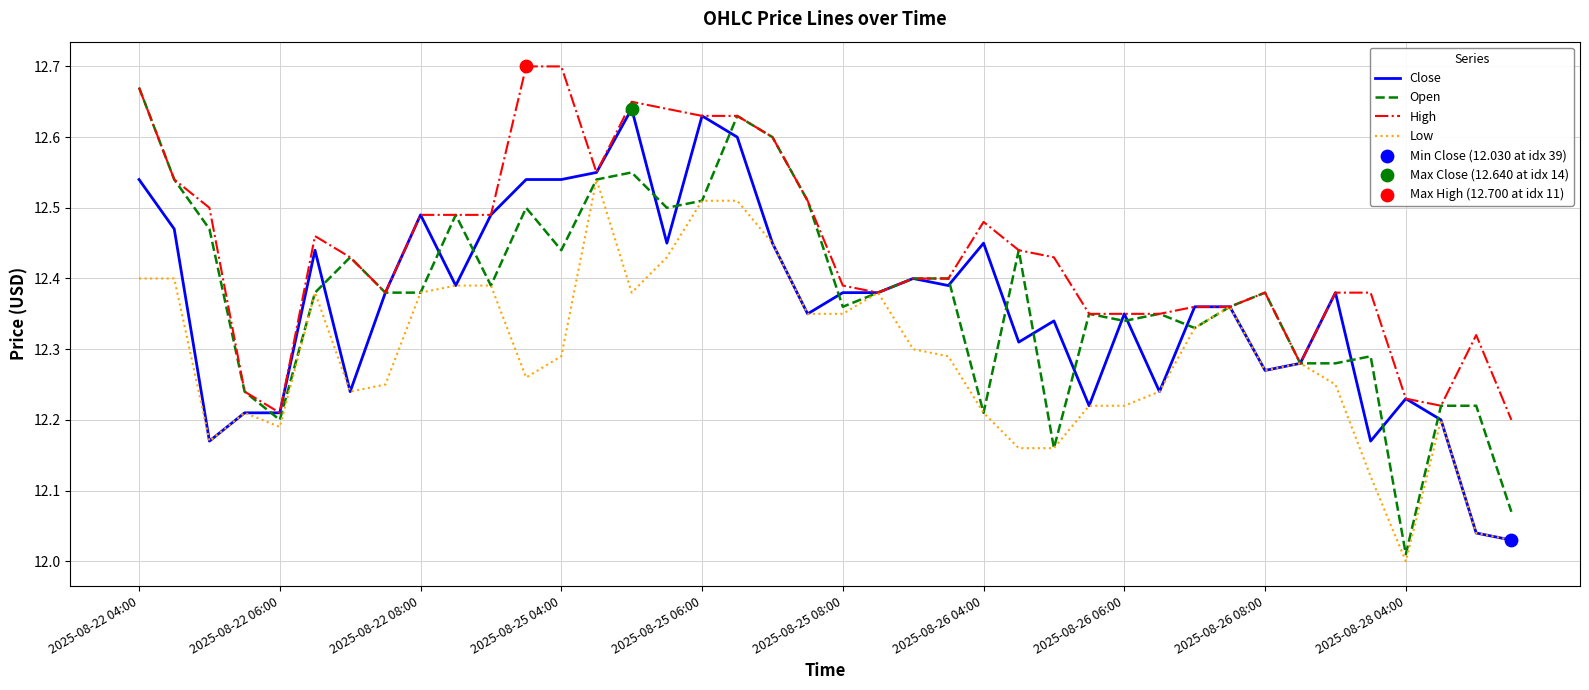

Which series has the widest spread of values?

Open